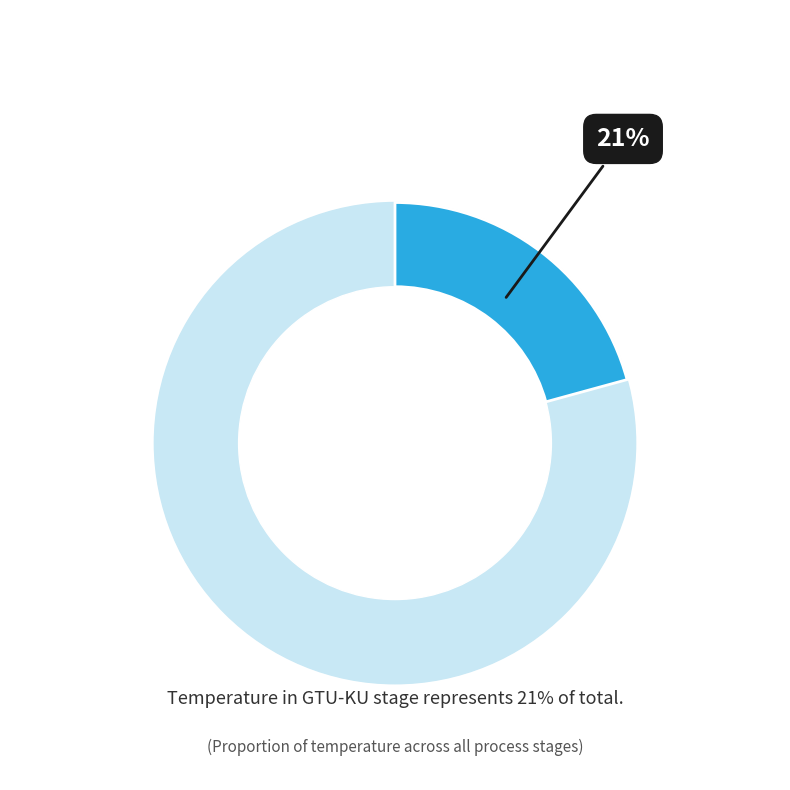

Does IND-GPK account for over 50% of the chart?

No